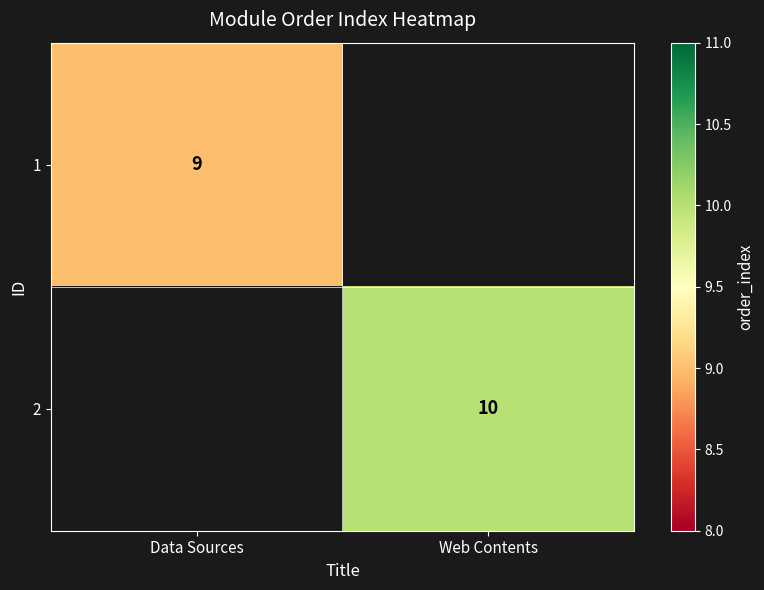

Count the number of data series in this chart.

2